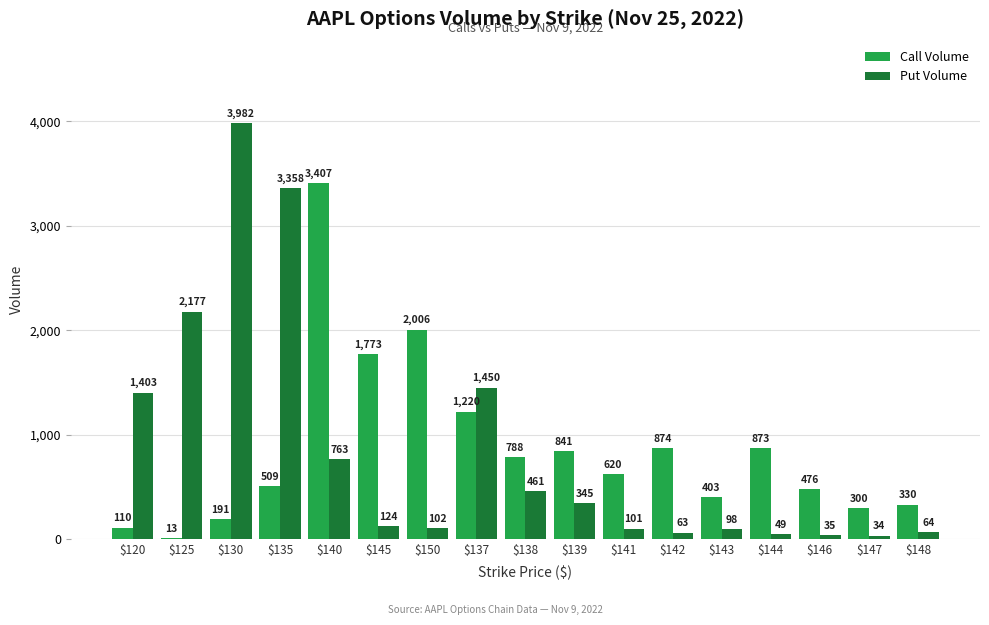

Reading left to right, extract all data points from this chart.

Call Volume: $120=110	$125=13	$130=191	$135=509	$140=3407	$145=1773	$150=2006	$137=1220	$138=788	$139=841	$141=620	$142=874	$143=403	$144=873	$146=476	$147=300	$148=330
Put Volume: $120=1403	$125=2177	$130=3982	$135=3358	$140=763	$145=124	$150=102	$137=1450	$138=461	$139=345	$141=101	$142=63	$143=98	$144=49	$146=35	$147=34	$148=64